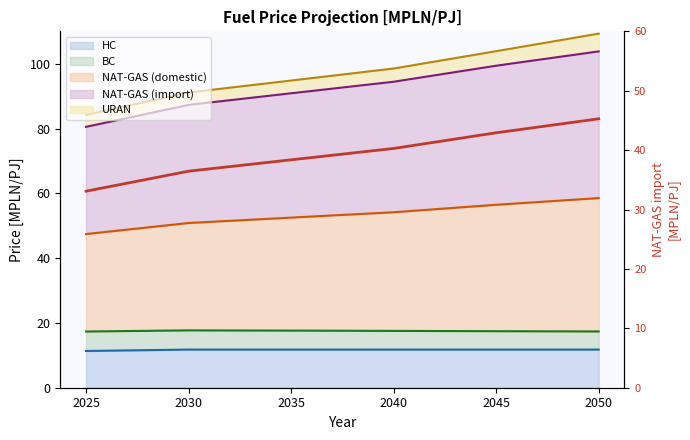

How many data points are less than 40?

3